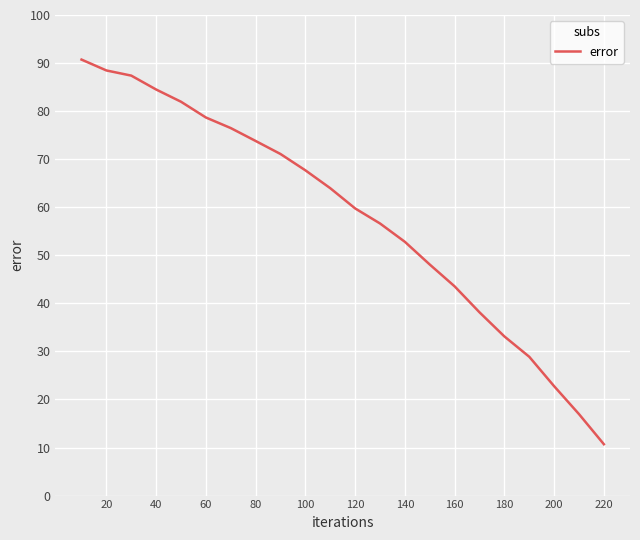

What is the minimum value shown in the chart?

10.7